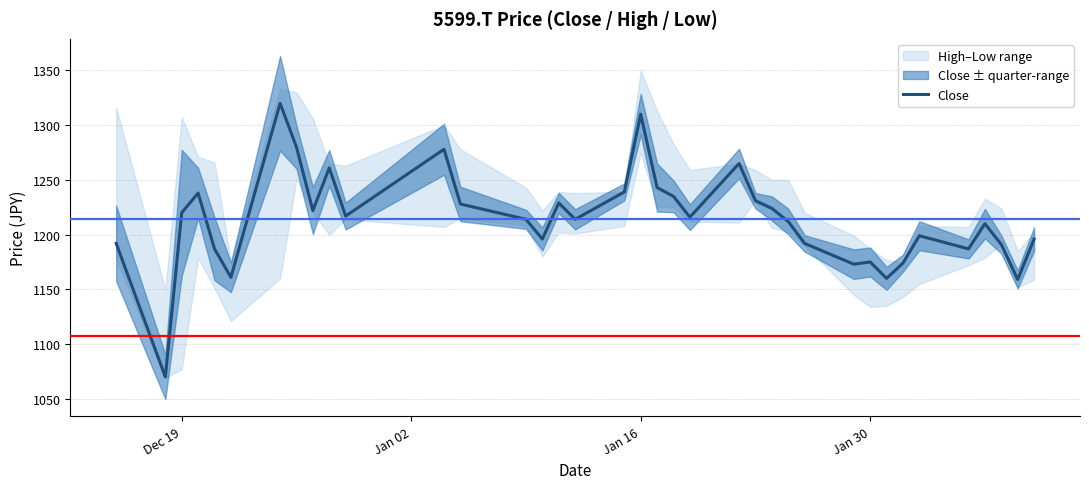

How many points are higher than both their immediate neighbors (excluding endpoints)?

10